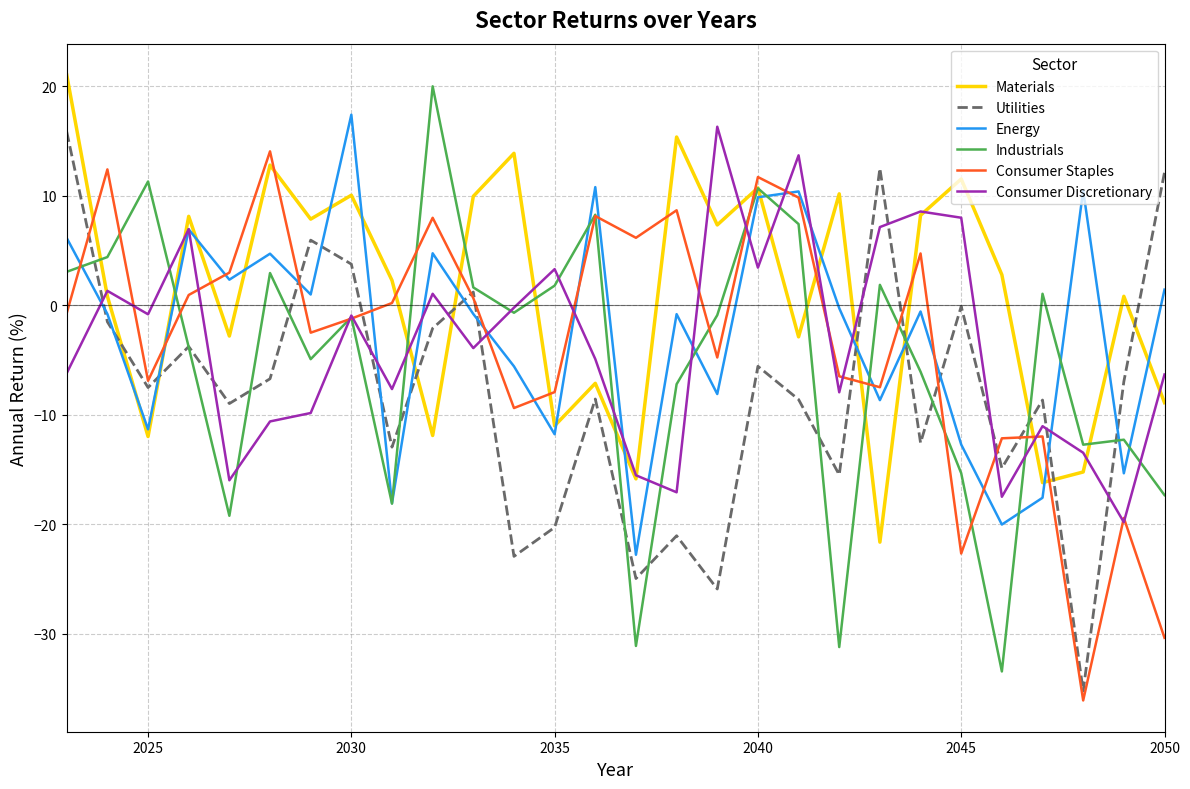

Does the chart display data point markers on the line(s)?

No